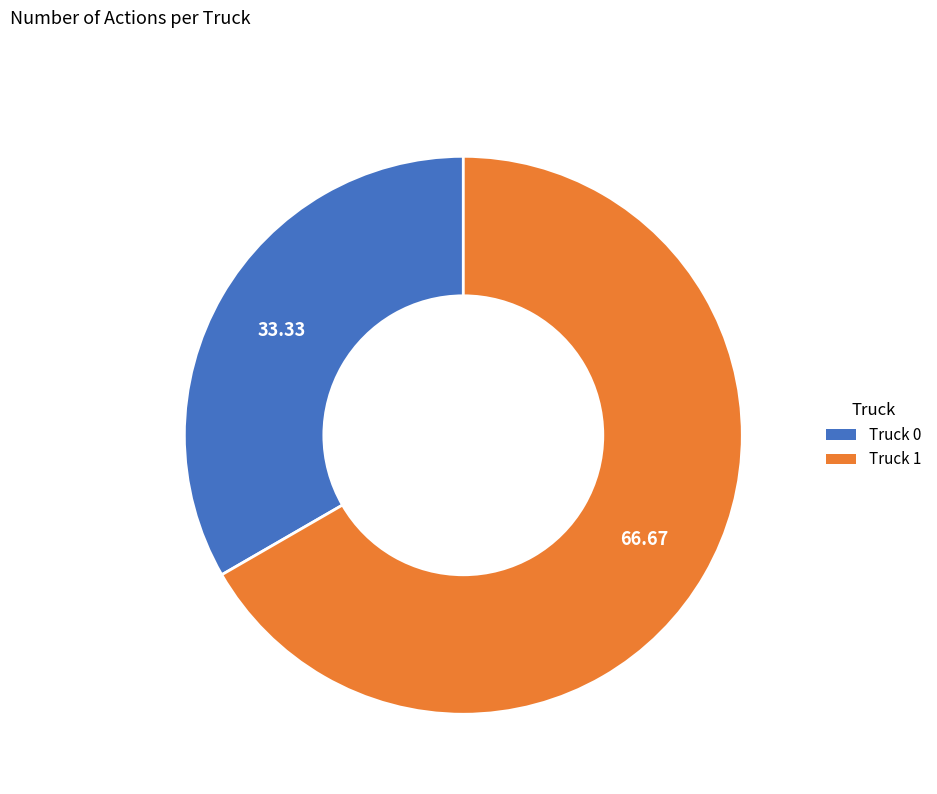

Combined, do Truck 0 and Truck 1 account for over 50%?

Yes